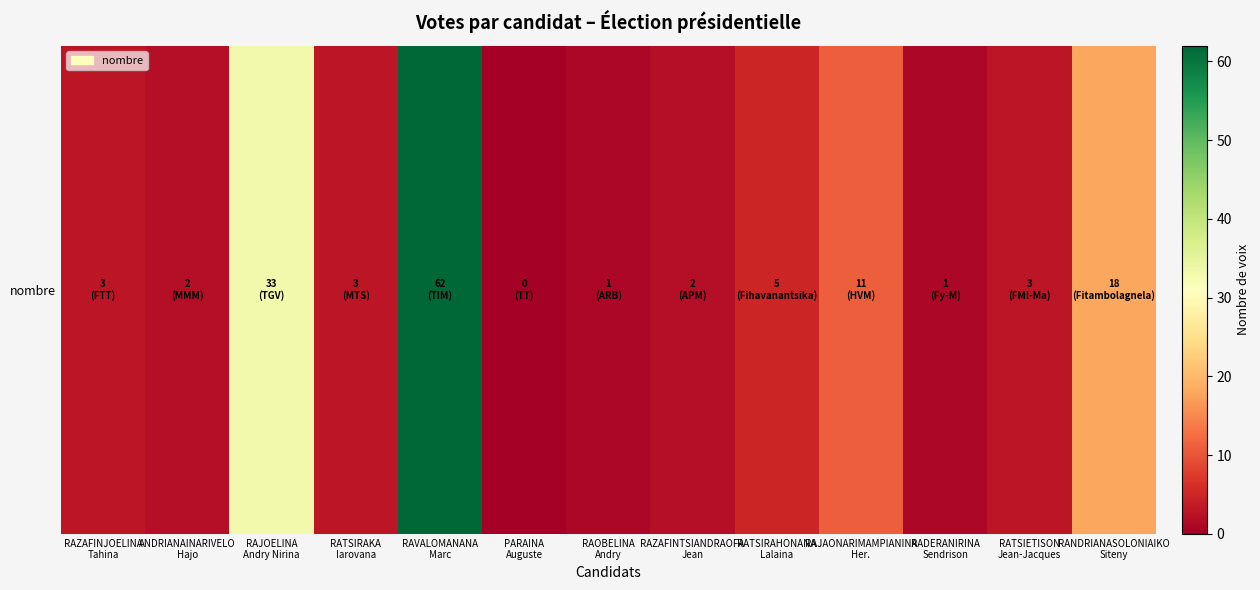

What is the sum of all values?

144